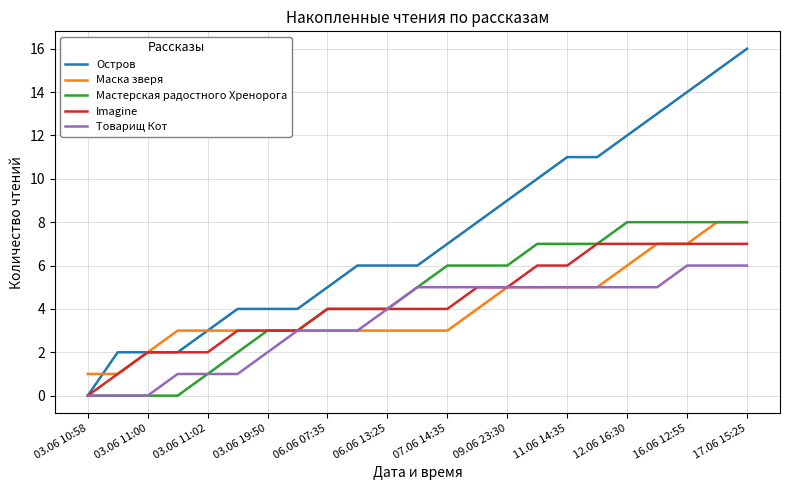

Reading left to right, transcribe all the data shown in this chart.

Остров: 0	2	2	2	3	4	4	4	5	6	6	6	7	8	9	10	11	11	12	13	14	15	16
Маска зверя: 1	1	2	3	3	3	3	3	3	3	3	3	3	4	5	5	5	5	6	7	7	8	8
Мастерская радостного Хренорога: 0	0	0	0	1	2	3	3	4	4	4	5	6	6	6	7	7	7	8	8	8	8	8
Imagine: 0	1	2	2	2	3	3	3	4	4	4	4	4	5	5	6	6	7	7	7	7	7	7
Товарищ Кот: 0	0	0	1	1	1	2	3	3	3	4	5	5	5	5	5	5	5	5	5	6	6	6